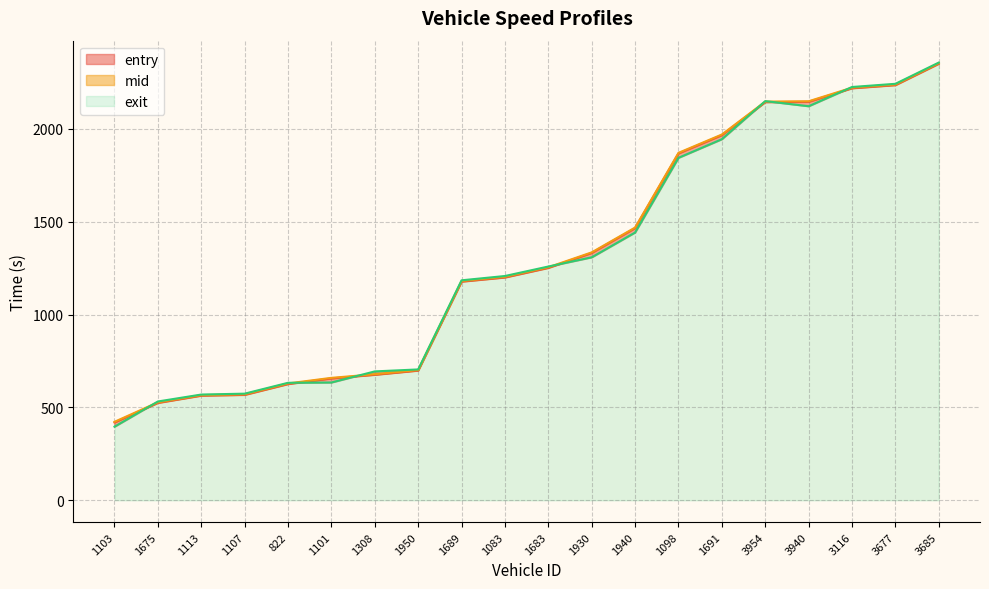

The value of mid at 1675 is 527.4. True or false?

True